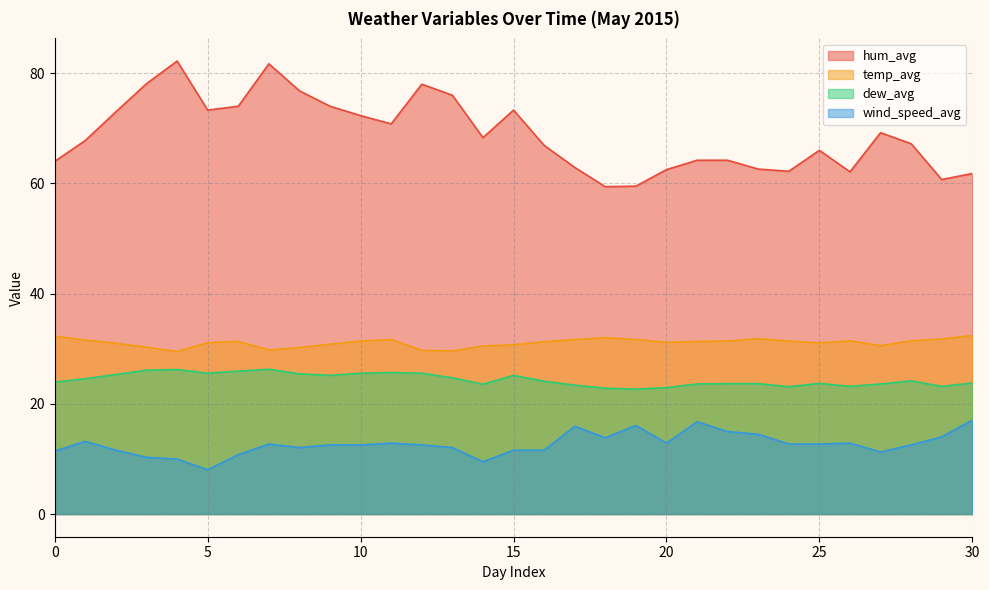

What is the greatest value displayed?

82.2